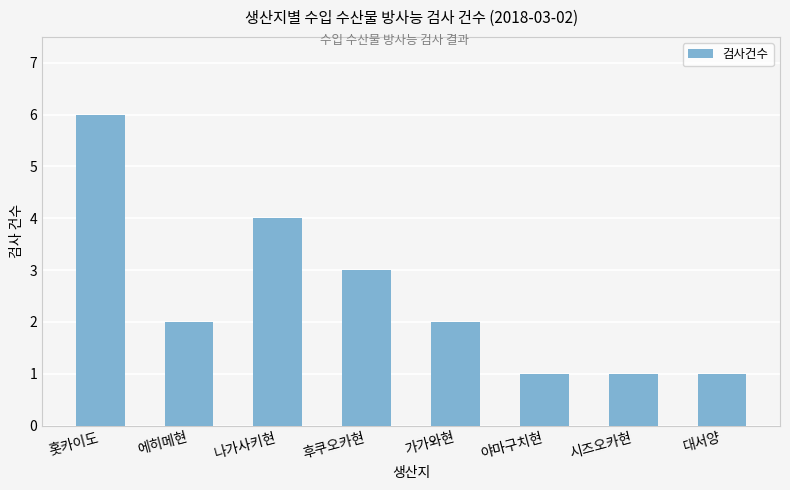

What is the label of the 4th bar from the right?

가가와현